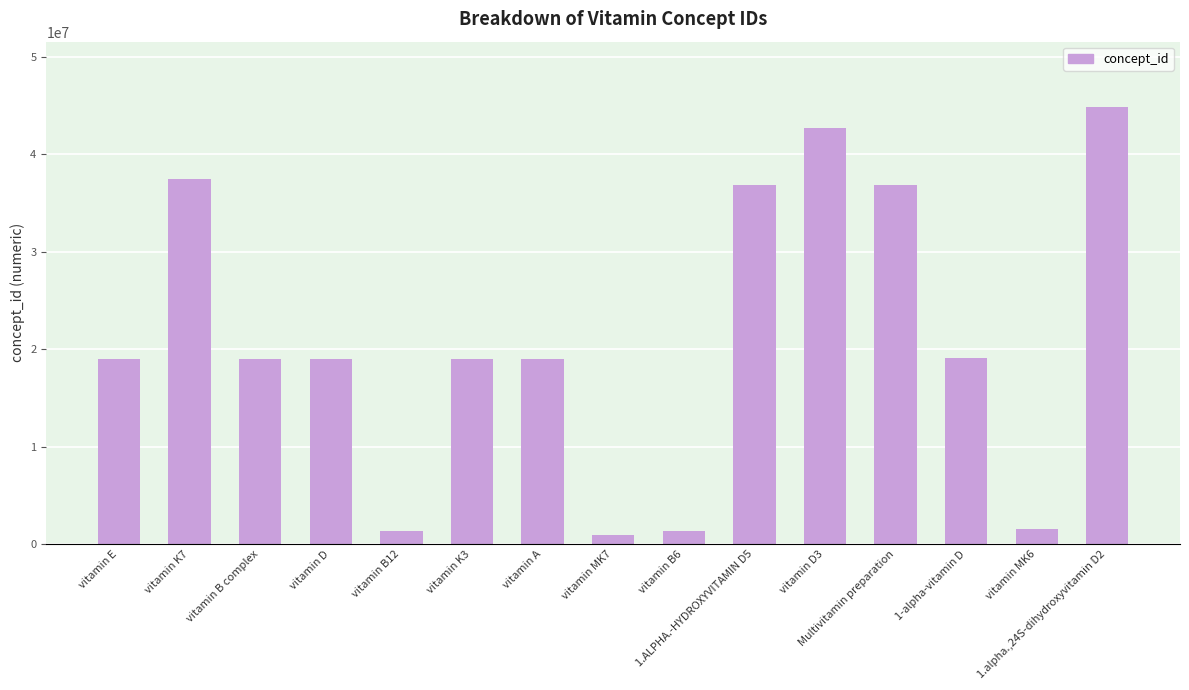

What is the greatest value displayed?

44818497